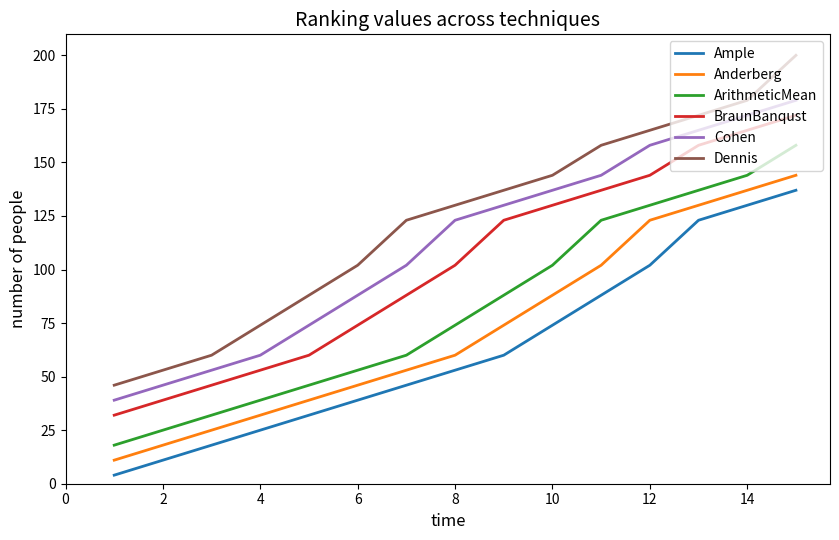

Rank the series by their average value, from lowest to highest.

Ample, Anderberg, ArithmeticMean, BraunBanqust, Cohen, Dennis